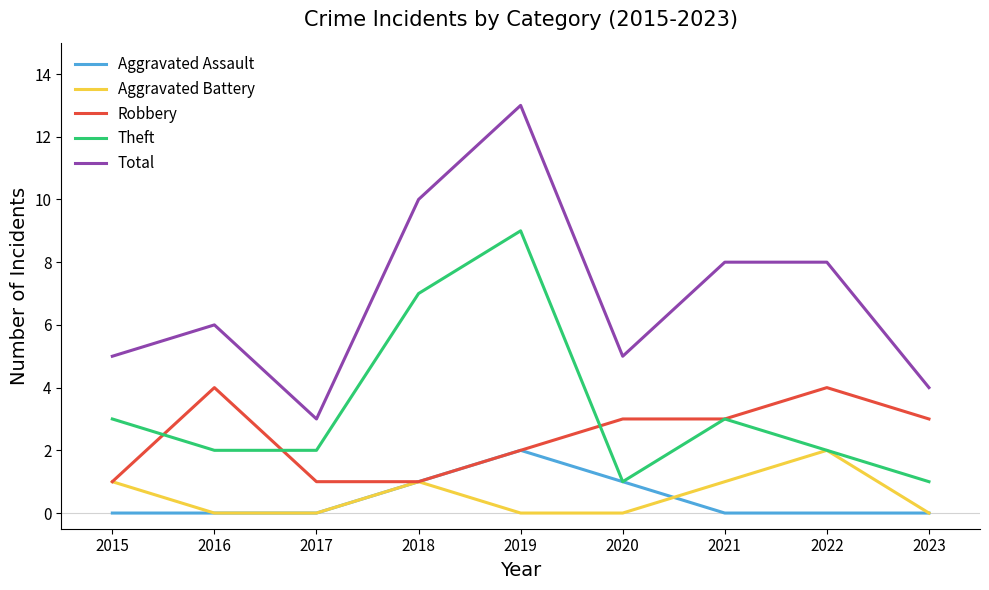

What is the difference between the maximum and minimum values in the Robbery series?

3